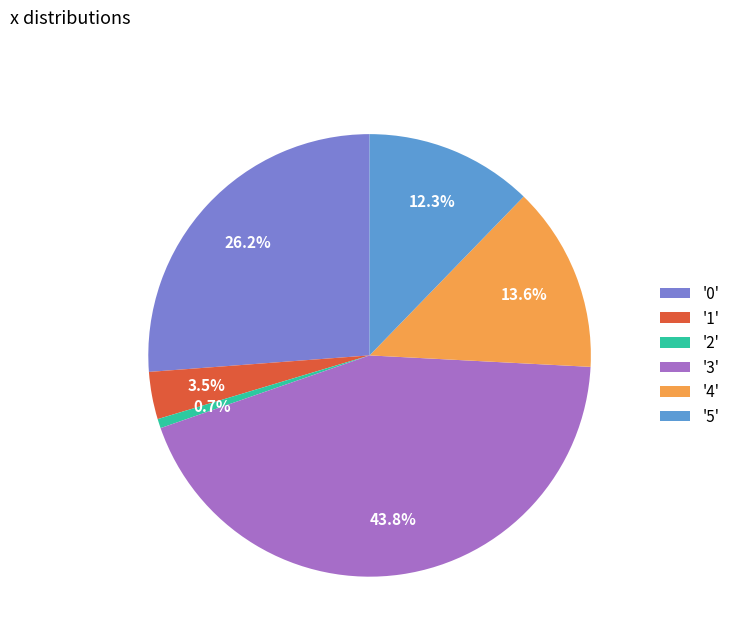

Does '4' account for over 50% of the chart?

No